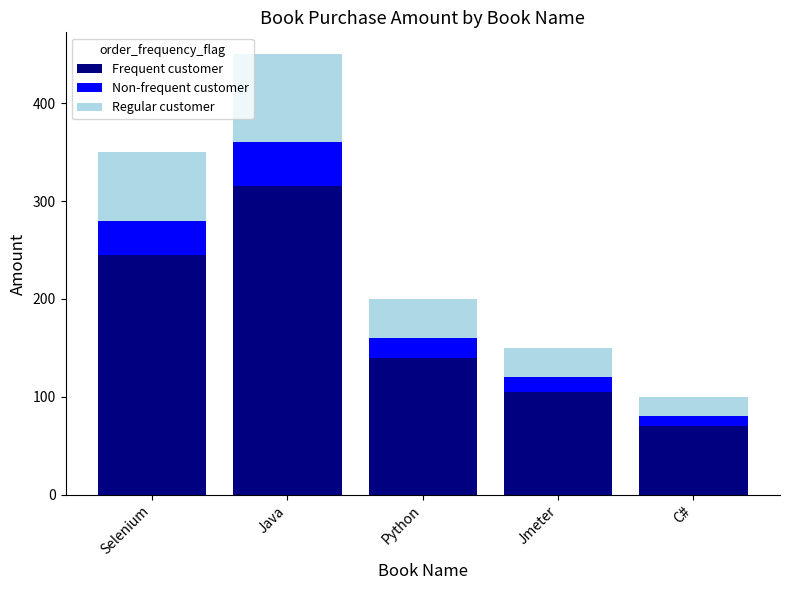

List the labels in order of Frequent customer value, smallest first.

C#, Jmeter, Python, Selenium, Java